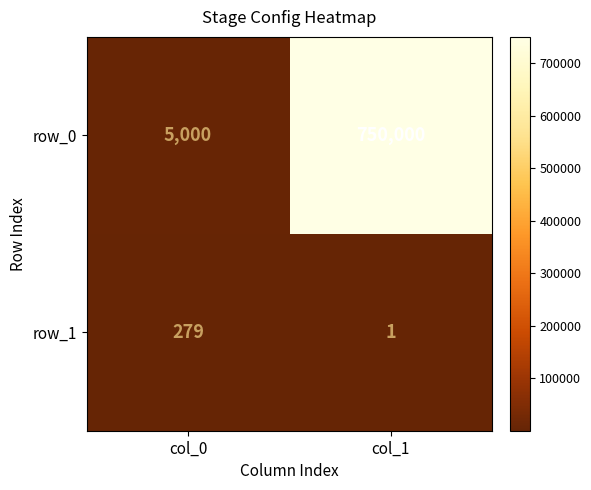

Which series has the largest total across all categories?

row_0